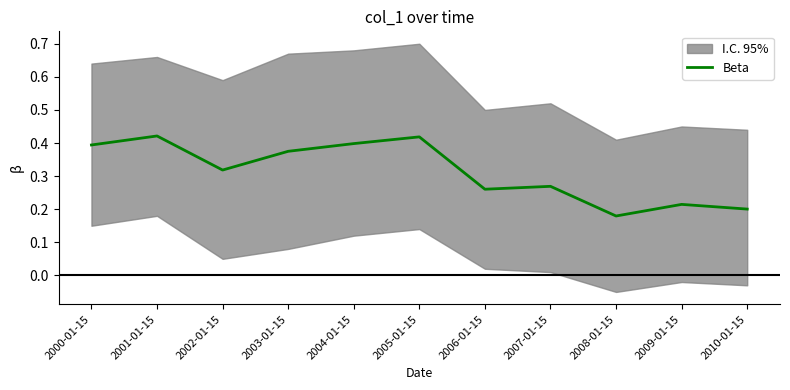

Is this an area chart (filled region under the line)?

No